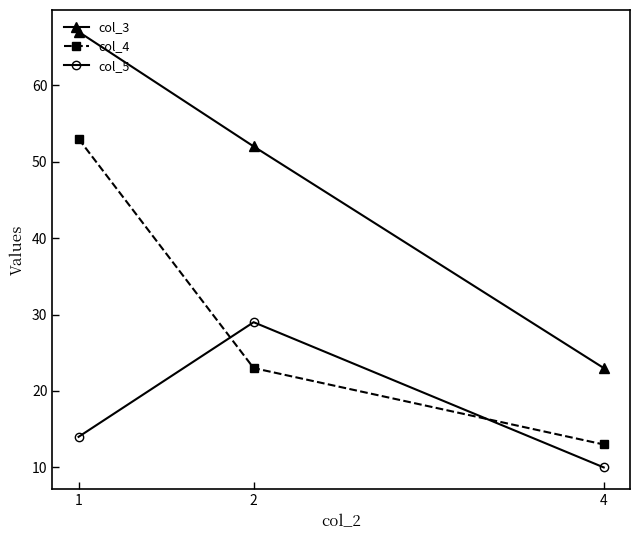

At how many categories does at least one series exceed 66?

1